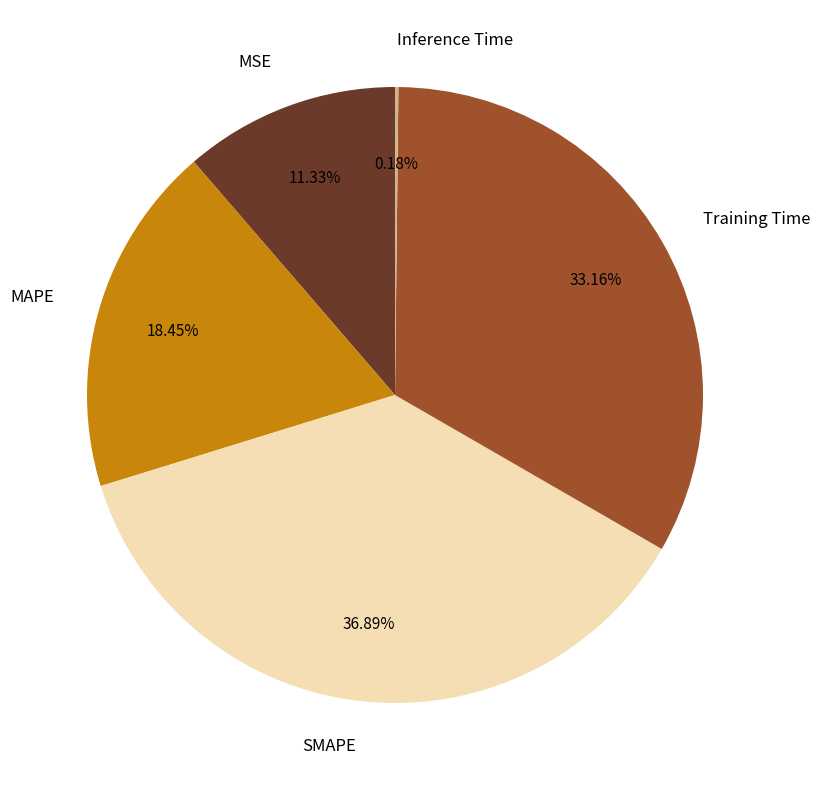

Does any single category account for the majority?

No